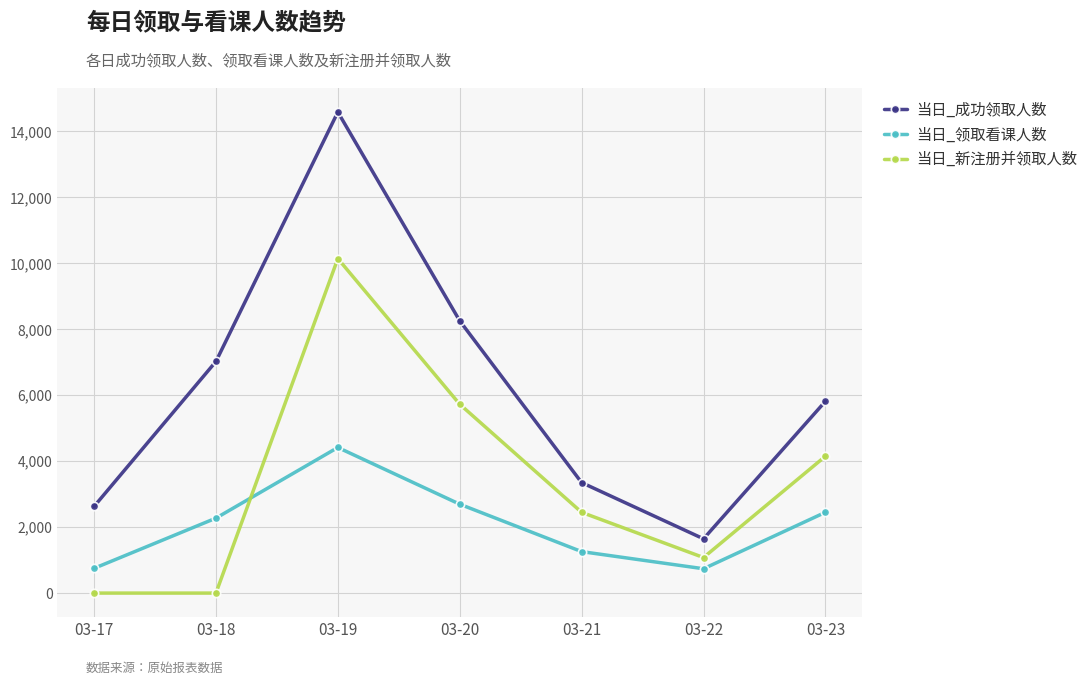

At how many categories does at least one series exceed 328?

7